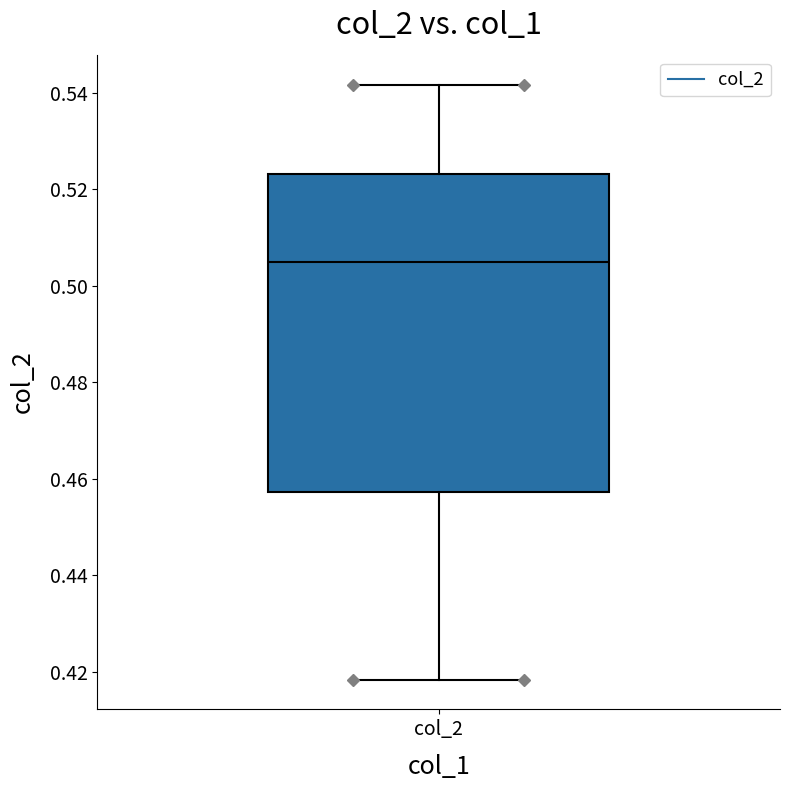

Transcribe this box plot: give where the median line is, the range the box spans, and where the two whiskers end, as read against the y-axis. The values are not printed on the chart, so give them approximately, as read against the axis.

median 0.504, box 0.458 to 0.524, whiskers 0.418 to 0.542